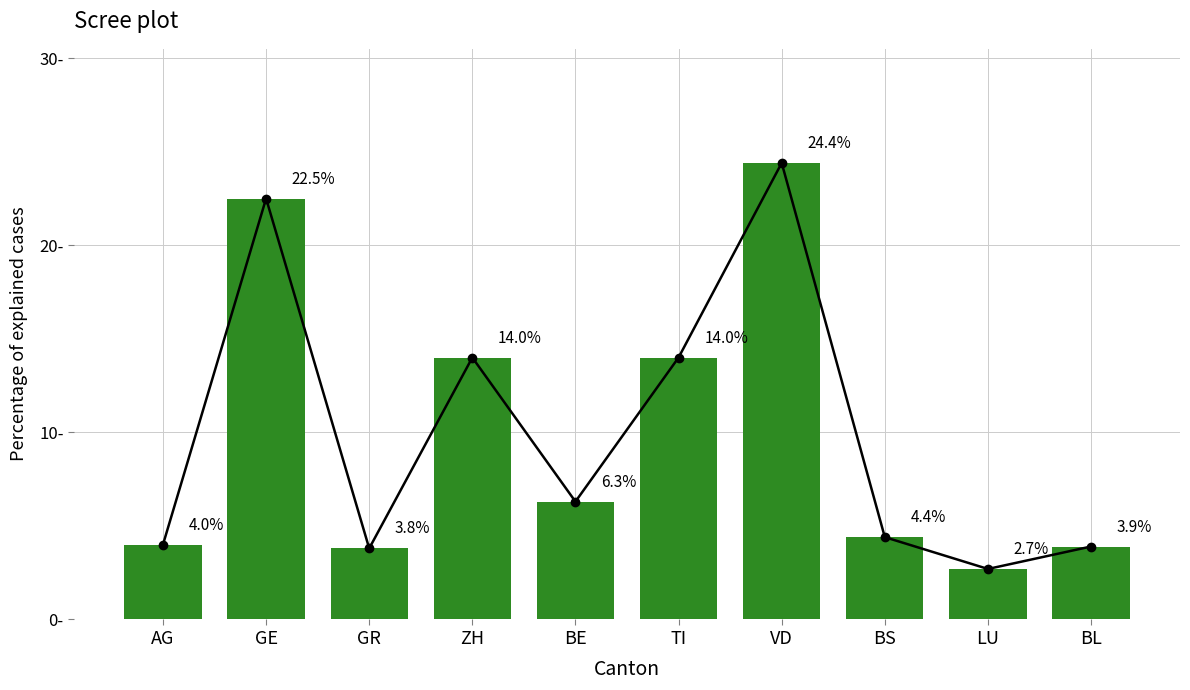

What position from the right is GE?

9